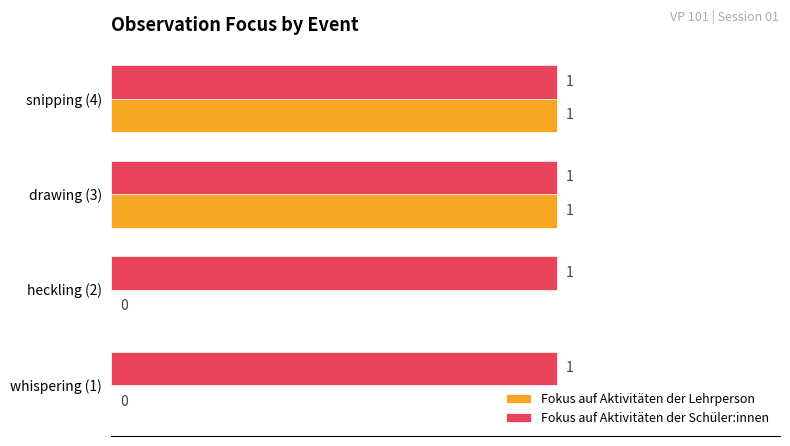

True or false: Fokus auf Aktivitäten der Schüler:innen has a value of 1 at heckling (2).

True